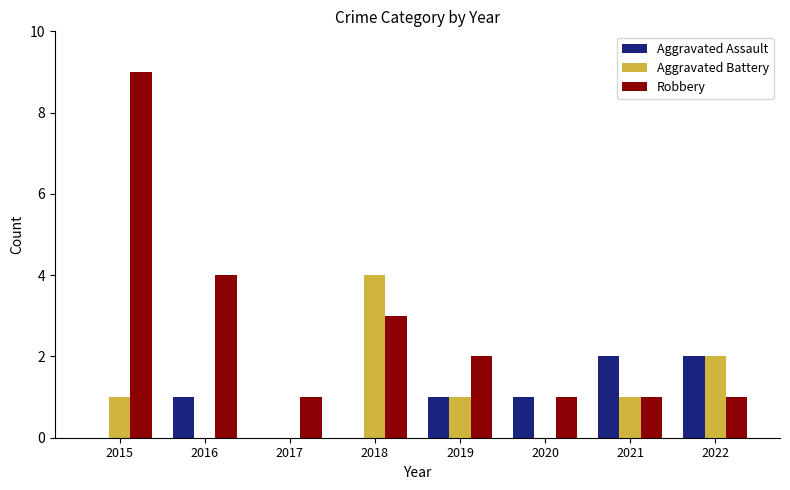

Which series has the largest total across all categories?

Robbery